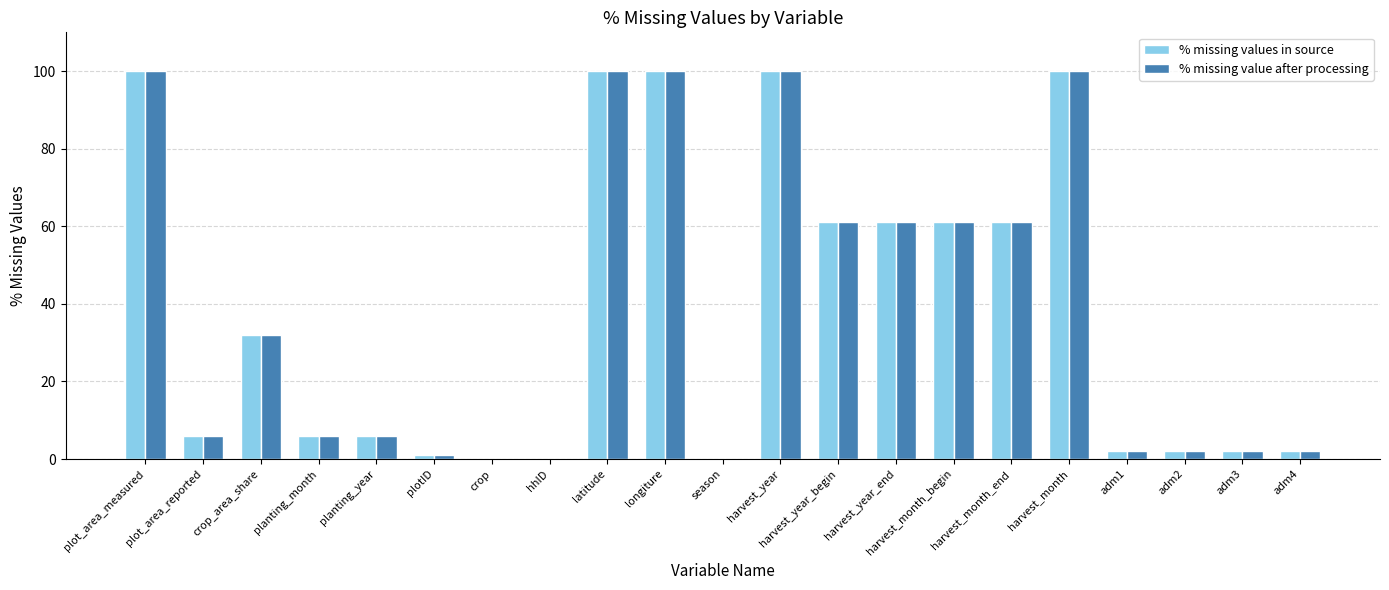

What is the maximum value shown in the chart?

100